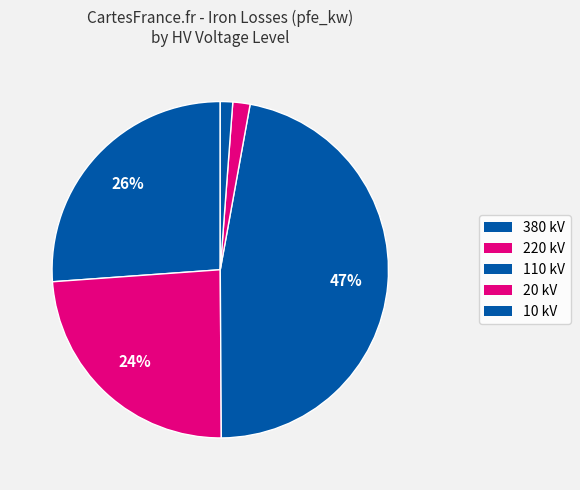

Count the number of slices in the pie.

5